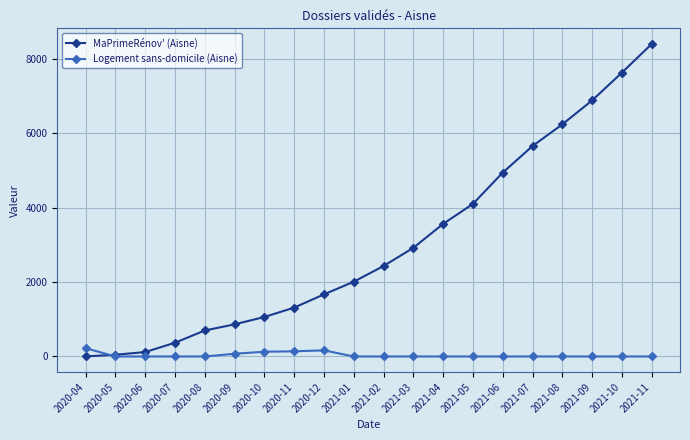

At which label is MaPrimeRénov' (Aisne) closest to 4203?

2021-05